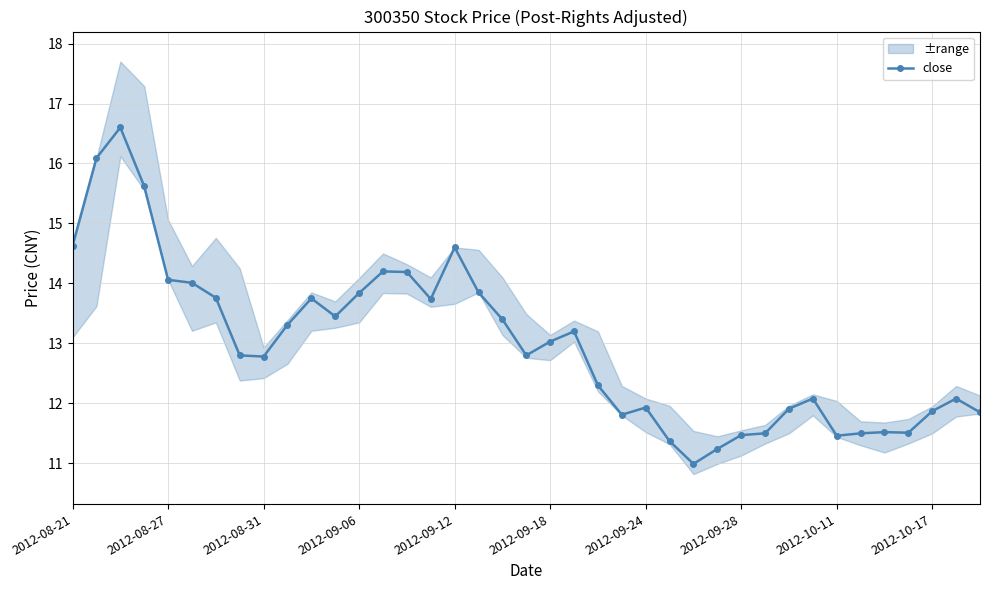

What is the minimum value for close?

11.0